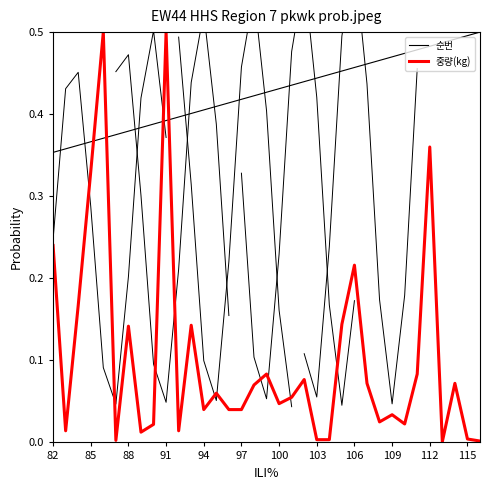

True or false: 중량(kg) has more than 1 points higher than both neighbors.

True